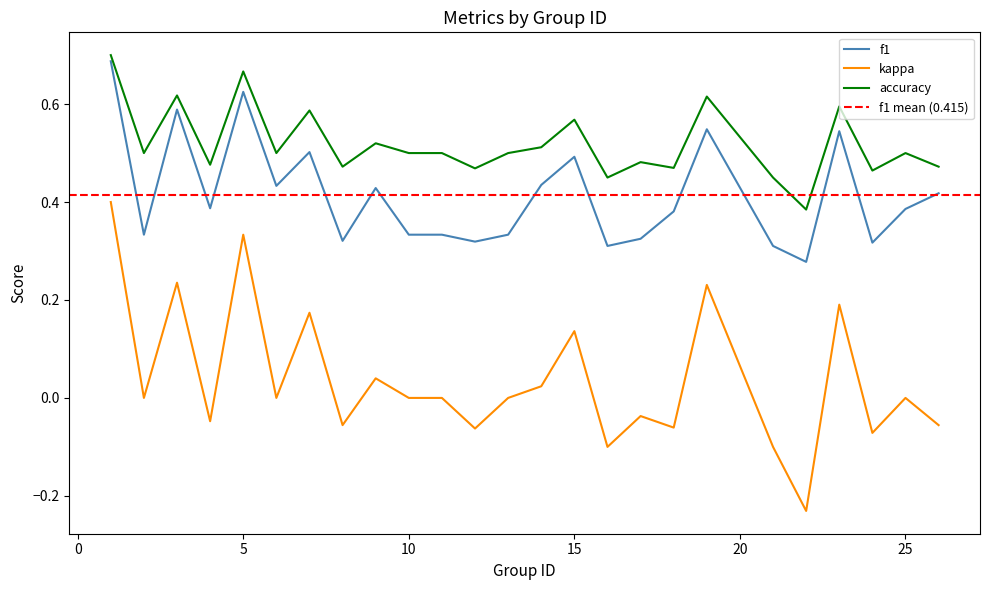

Reading left to right, transcribe all the data shown in this chart.

f1: 1=0.7	2=0.3	3=0.6	4=0.4	5=0.6	6=0.4	7=0.5	8=0.3	9=0.4	10=0.3	11=0.3	12=0.3	13=0.3	14=0.4	15=0.5	16=0.3	17=0.3	18=0.4	19=0.5	21=0.3	22=0.3	23=0.5	24=0.3	25=0.4	26=0.4
kappa: 1=0.4	2=0.0	3=0.2	4=-0.0	5=0.3	6=0.0	7=0.2	8=-0.1	9=0.0	10=0.0	11=0.0	12=-0.1	13=0.0	14=0.0	15=0.1	16=-0.1	17=-0.0	18=-0.1	19=0.2	21=-0.1	22=-0.2	23=0.2	24=-0.1	25=0.0	26=-0.1
accuracy: 1=0.7	2=0.5	3=0.6	4=0.5	5=0.7	6=0.5	7=0.6	8=0.5	9=0.5	10=0.5	11=0.5	12=0.5	13=0.5	14=0.5	15=0.6	16=0.5	17=0.5	18=0.5	19=0.6	21=0.5	22=0.4	23=0.6	24=0.5	25=0.5	26=0.5